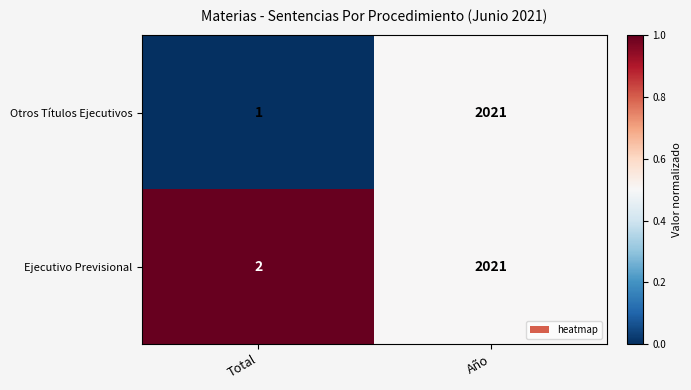

Reading right to left, transcribe all the data shown in this chart.

Otros Títulos Ejecutivos: 2021	1
Ejecutivo Previsional: 2021	2